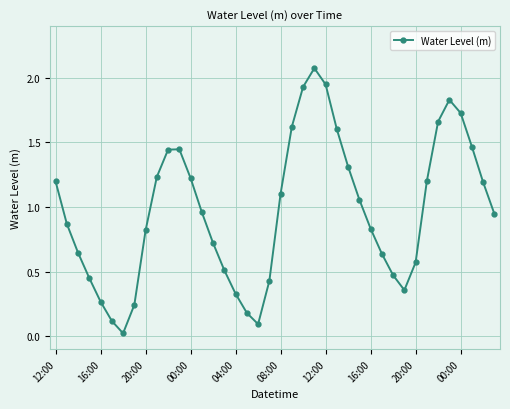

How many interior local peaks (higher than both neighbors) does the data have?

3